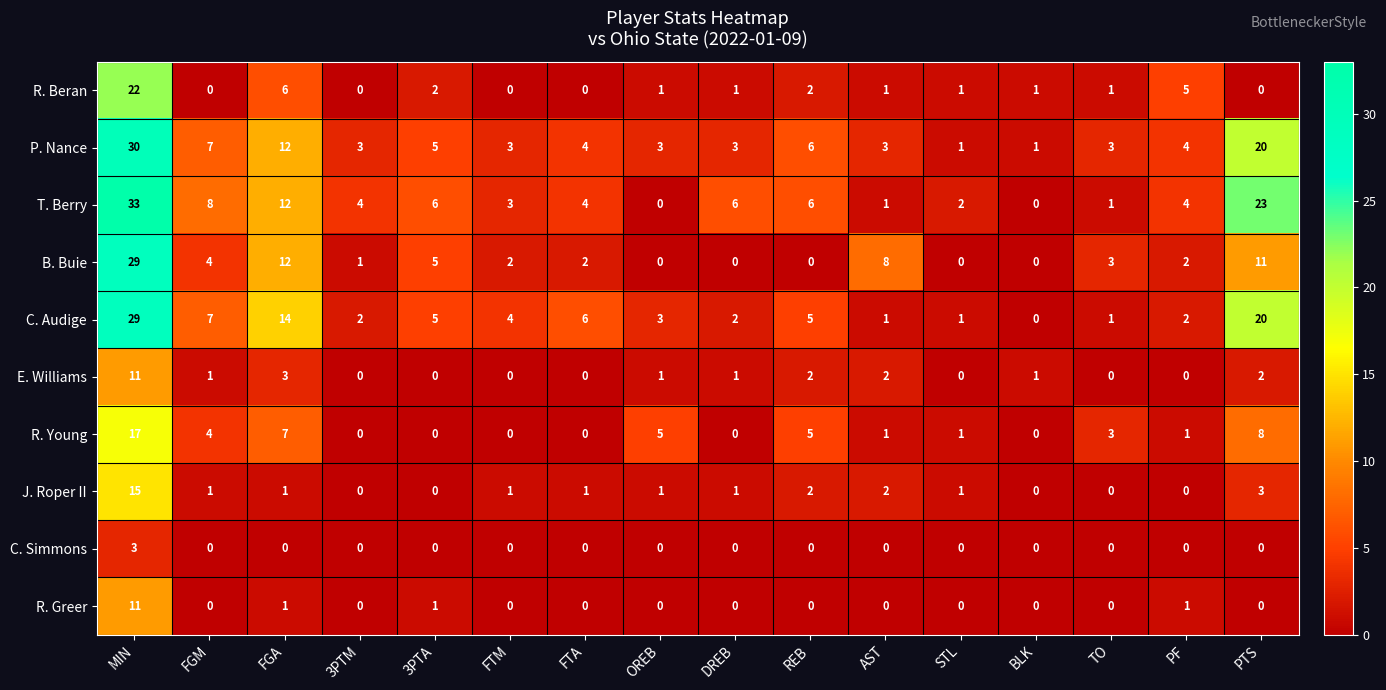

Is it true that B. Buie equals 0 at BLK?

True